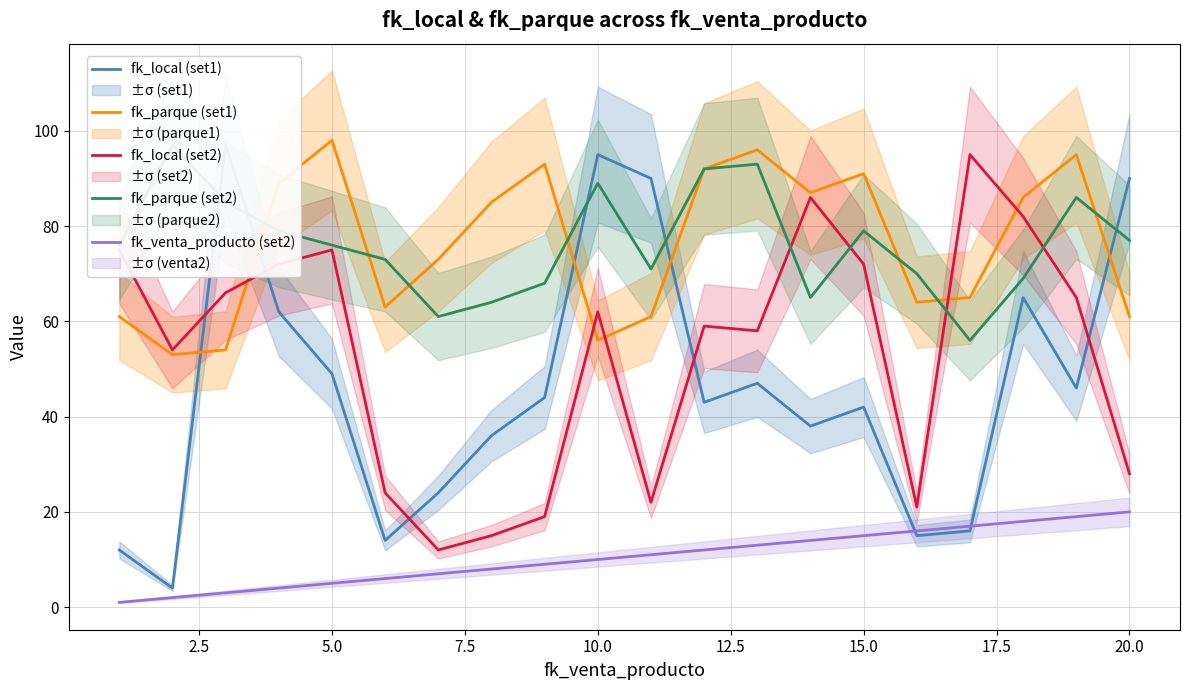

The fk_local (set2) series shows 14 at 10.0. True or false?

False